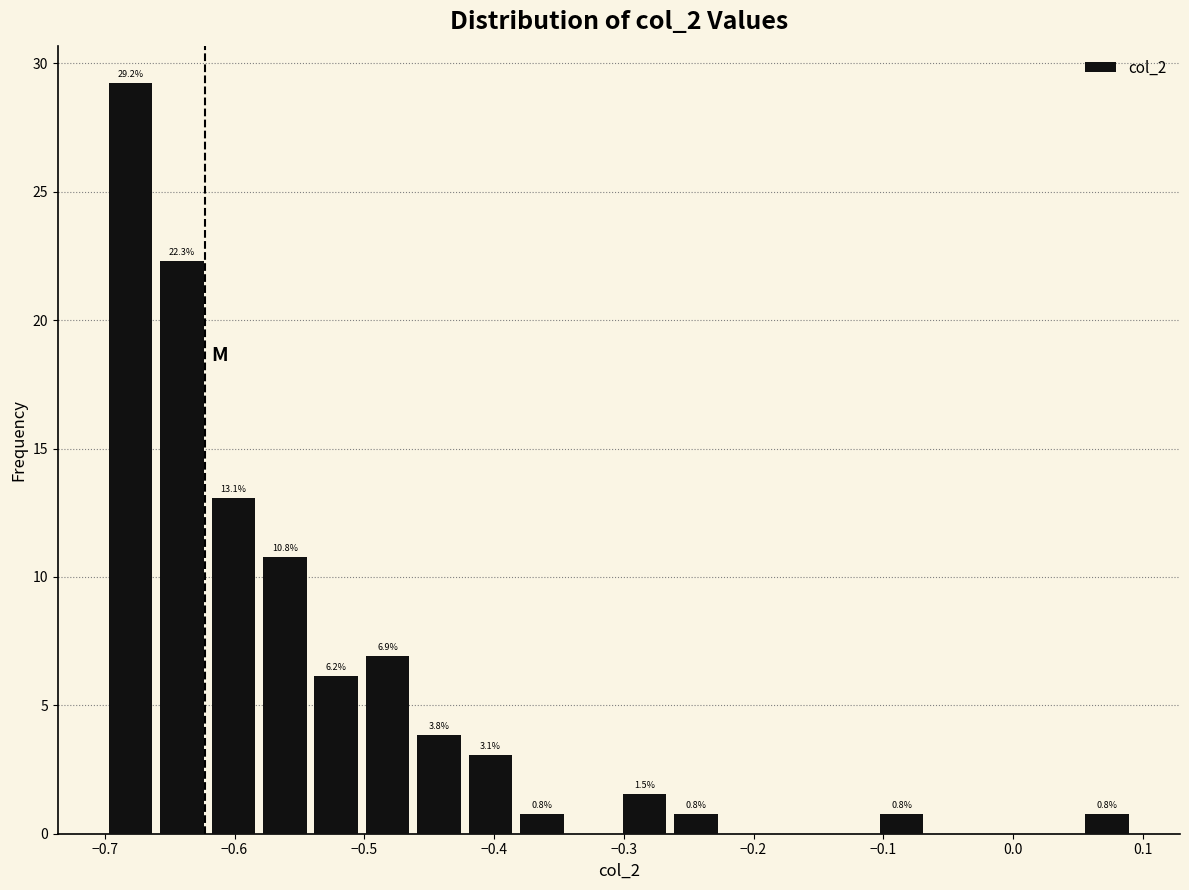

Read against the x-axis, roughly where is the centre of the tallest bar?

-0.68